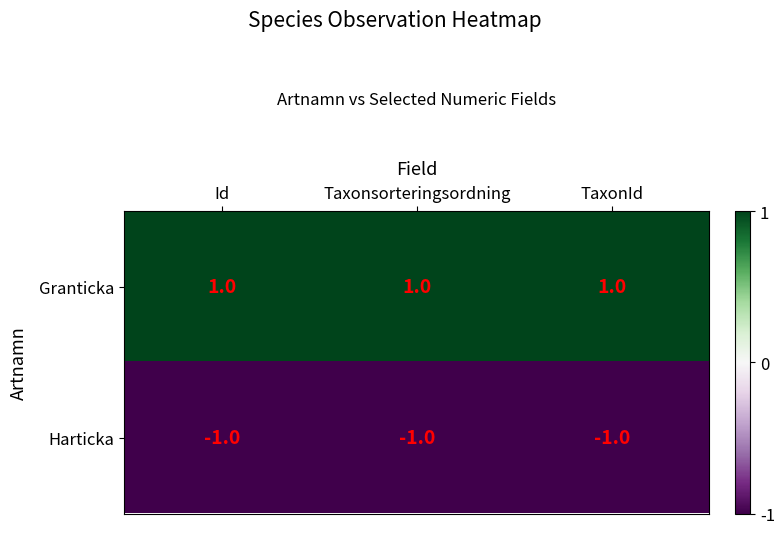

List the series in order of their overall mean, highest first.

Granticka, Harticka